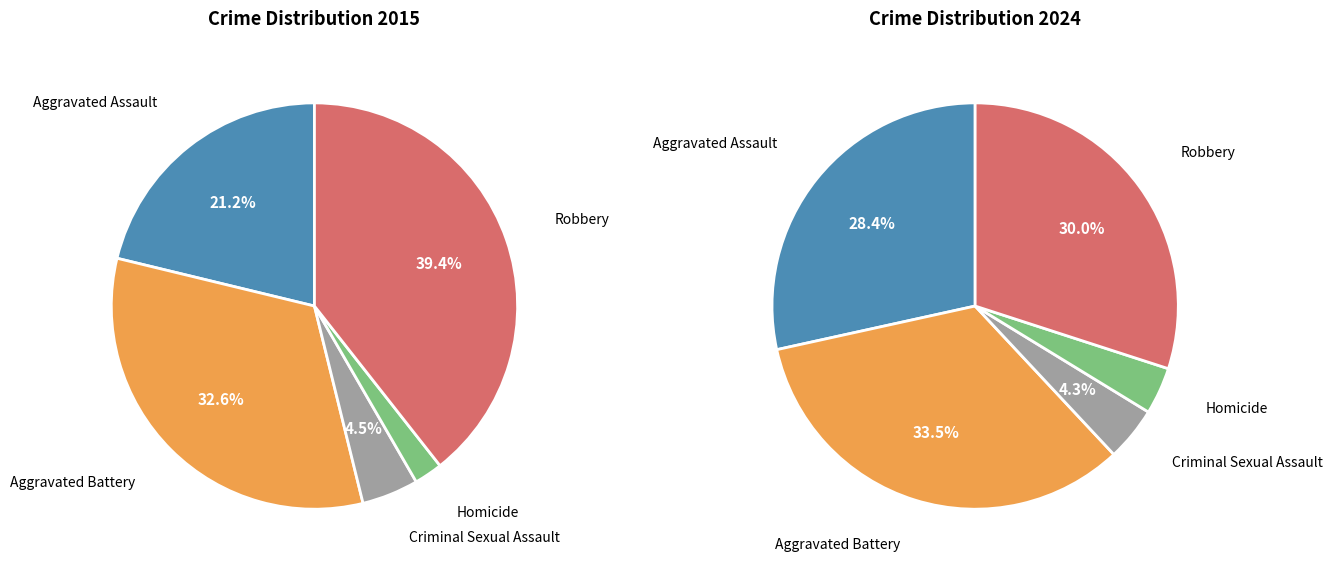

How many slices are in this pie chart?

5